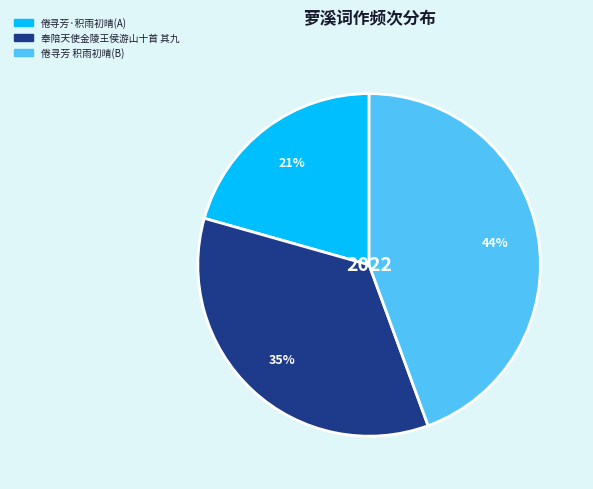

How many segments does this pie chart have?

3